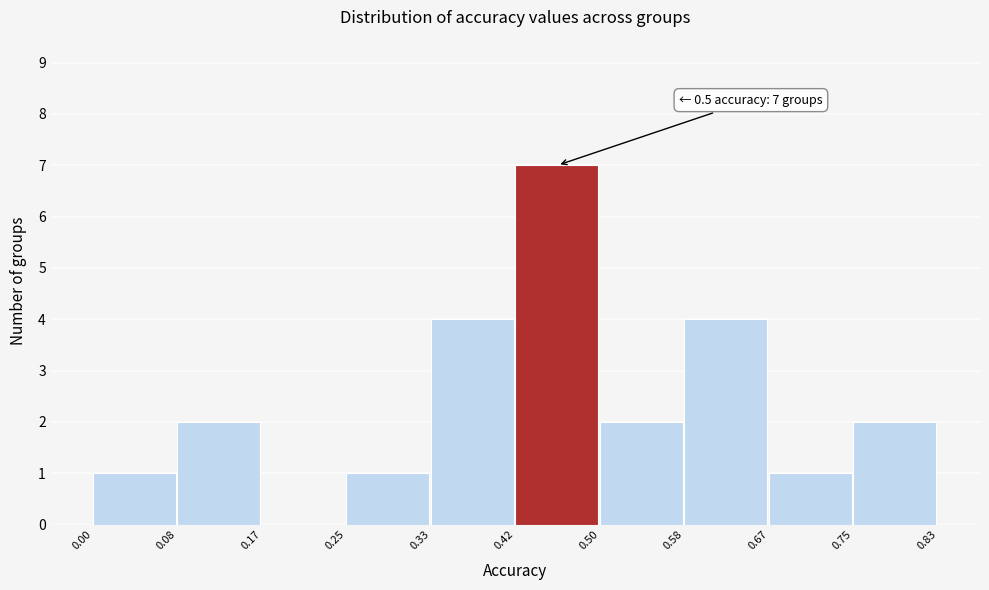

Over which range of the x-axis is the bar tallest?

0.42 to 0.50